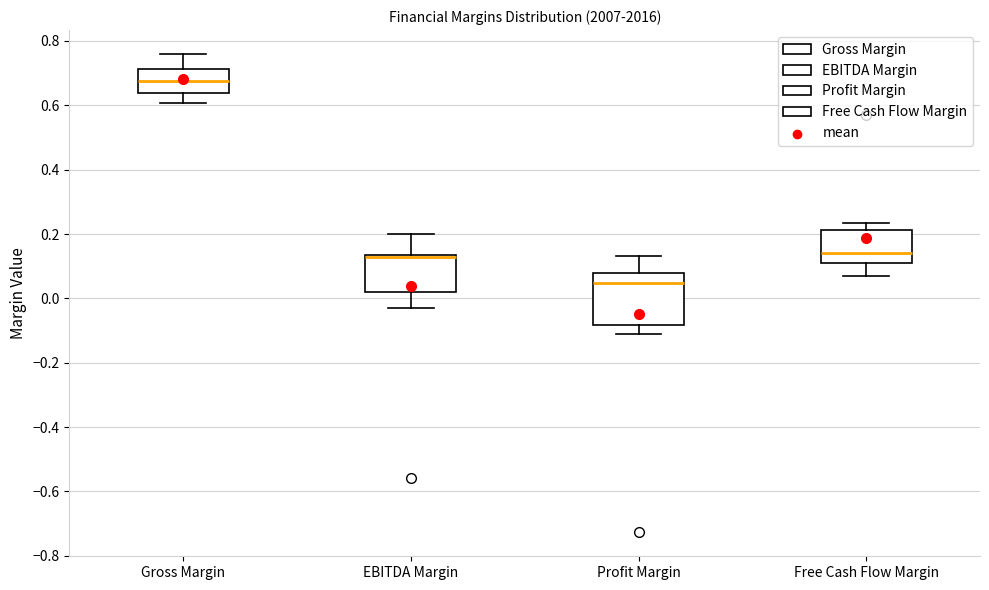

Which box has the lowest median line?

Profit Margin